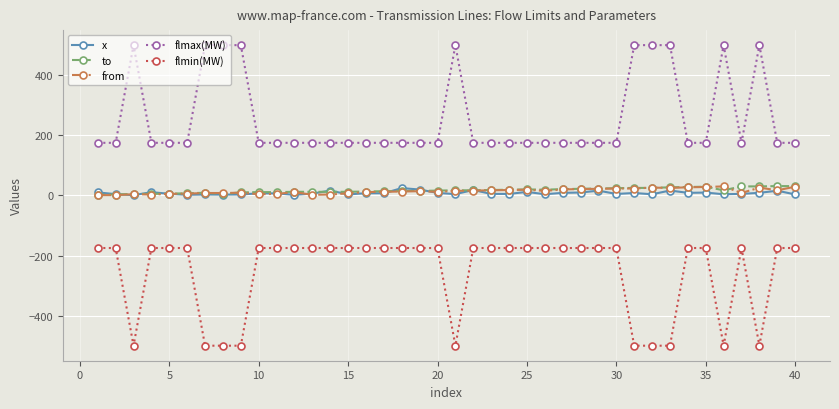

Which series has the largest total across all categories?

flmax(MW)